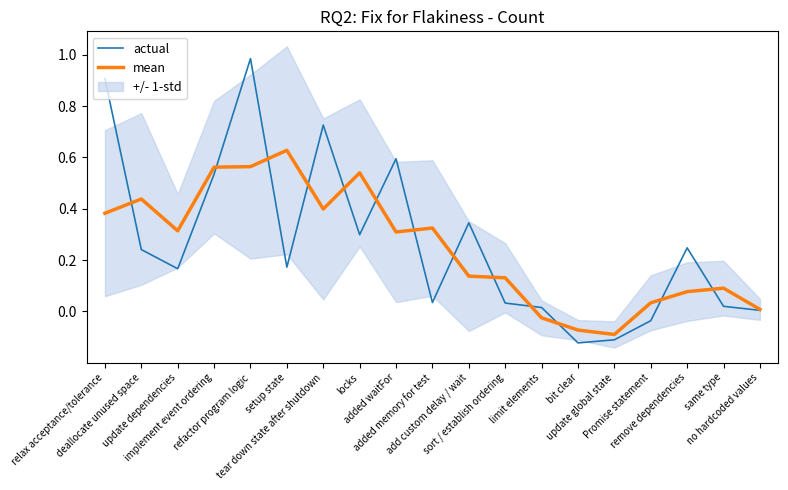

At which category does the chart reach its peak across all series?

refactor program logic